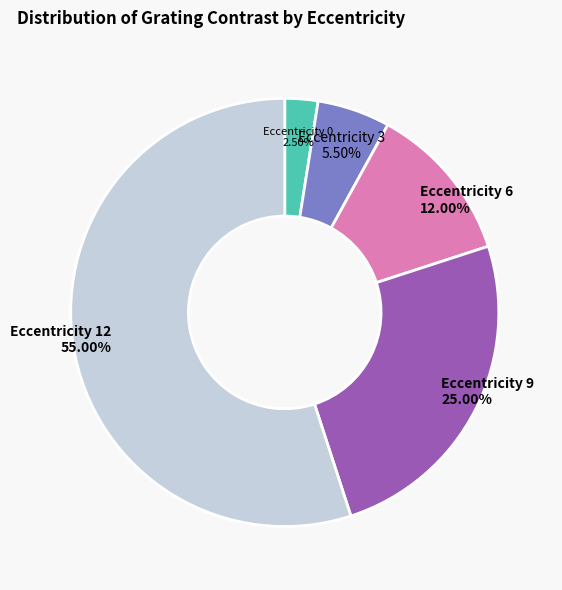

Between Eccentricity 6 and Eccentricity 0, which is larger?

Eccentricity 6